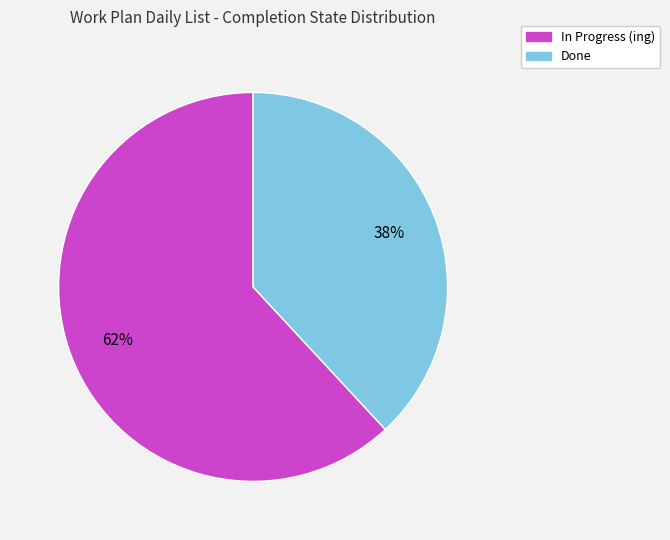

To the nearest percent, what is the difference between the largest and smallest slice percentages?

24%